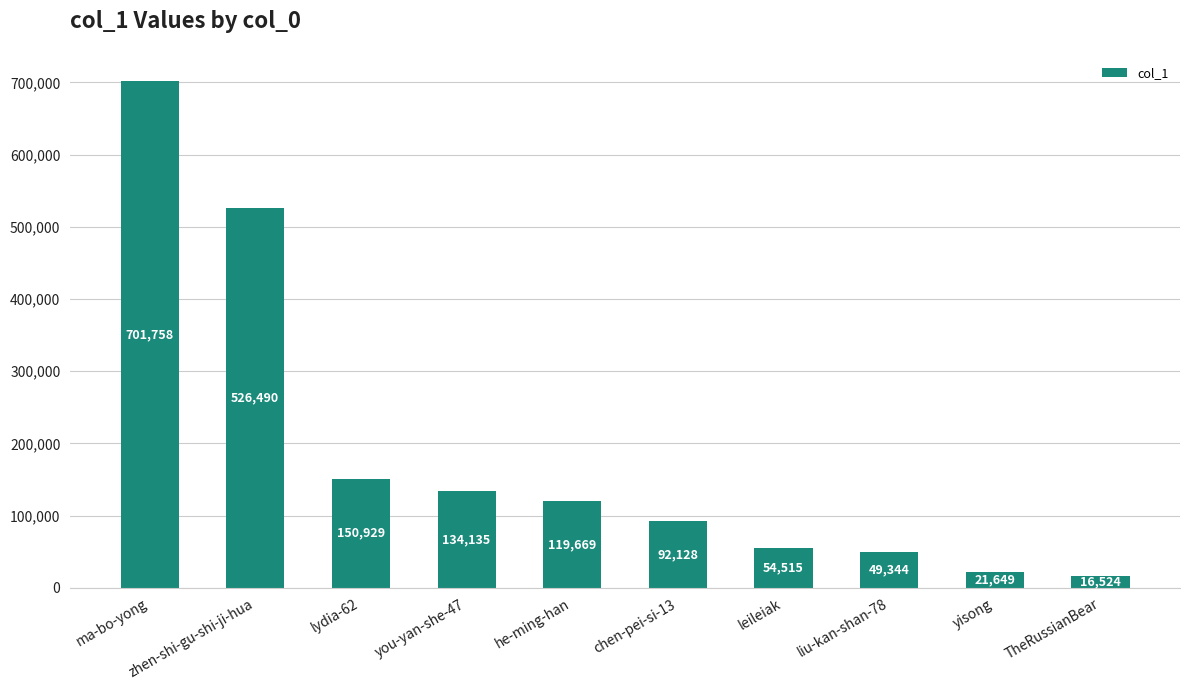

Approximately how many times larger is the value at you-yan-she-47 compared to chen-pei-si-13?

1.5